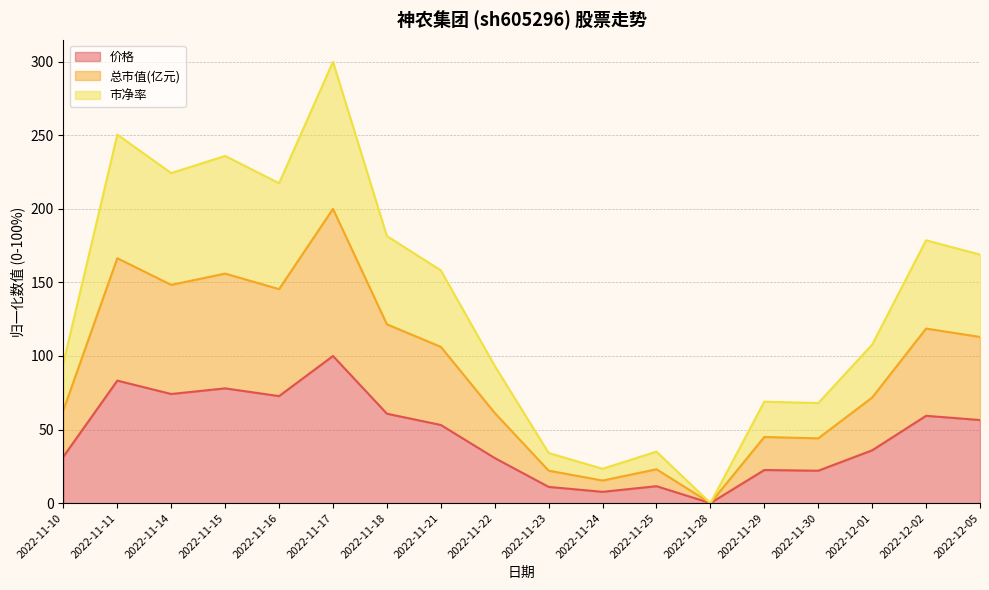

At which label does 价格 first exceed 53?

2022-11-11